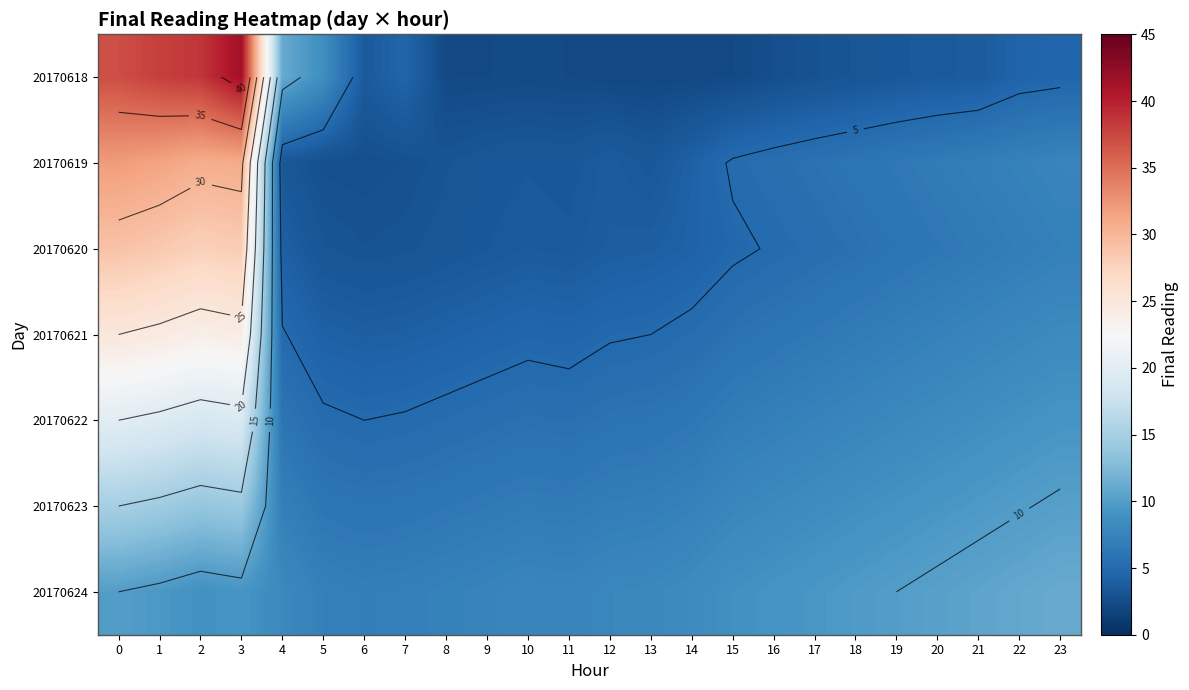

At which label is 20170624 closest to 9?

16